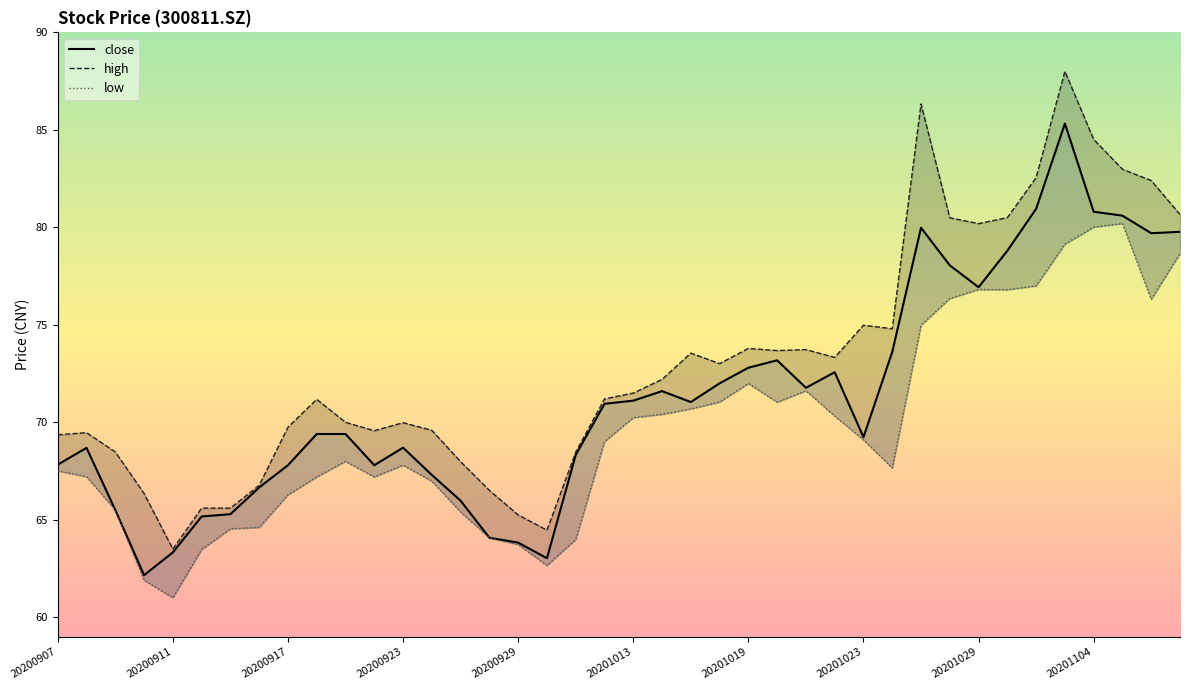

What is the average value of the low series?

69.7